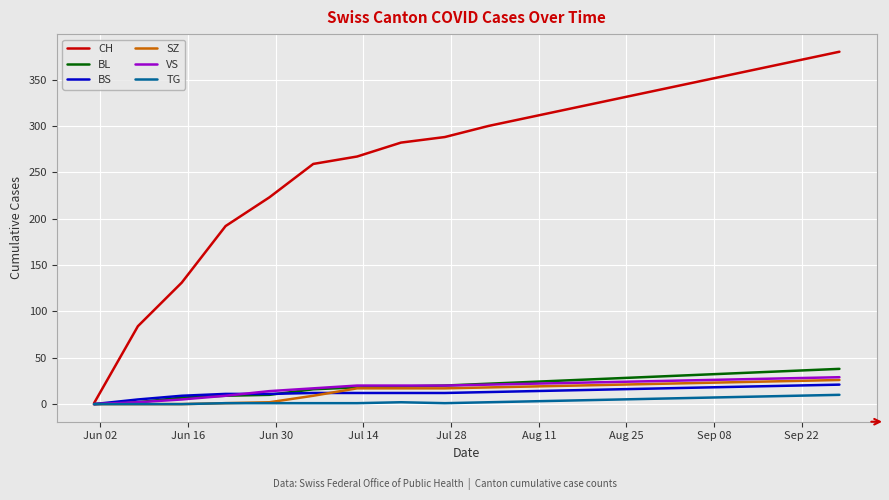

Which series has the largest range (max minus min)?

CH